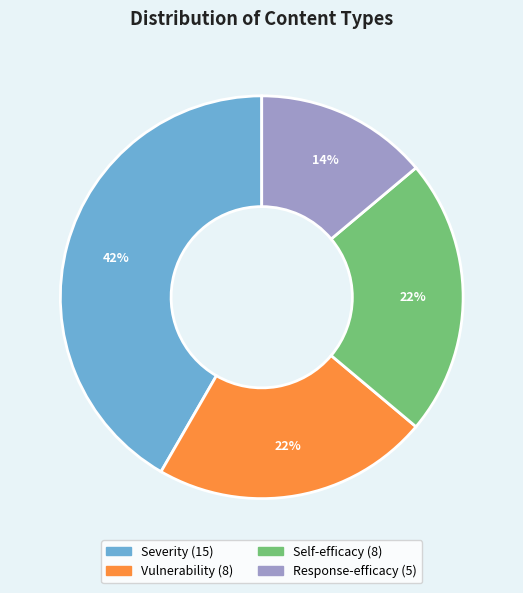

To the nearest percent, what portion does Vulnerability represent?

22%